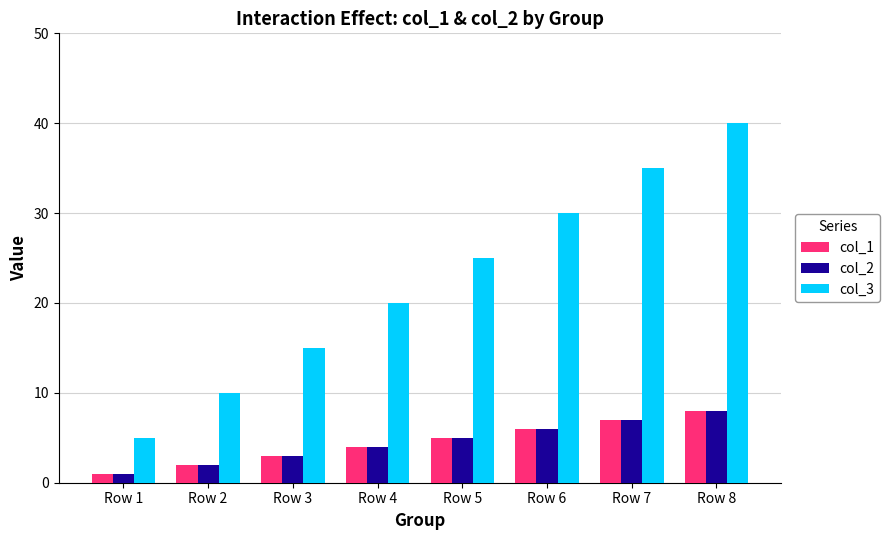

Which series has the widest spread of values?

col_3